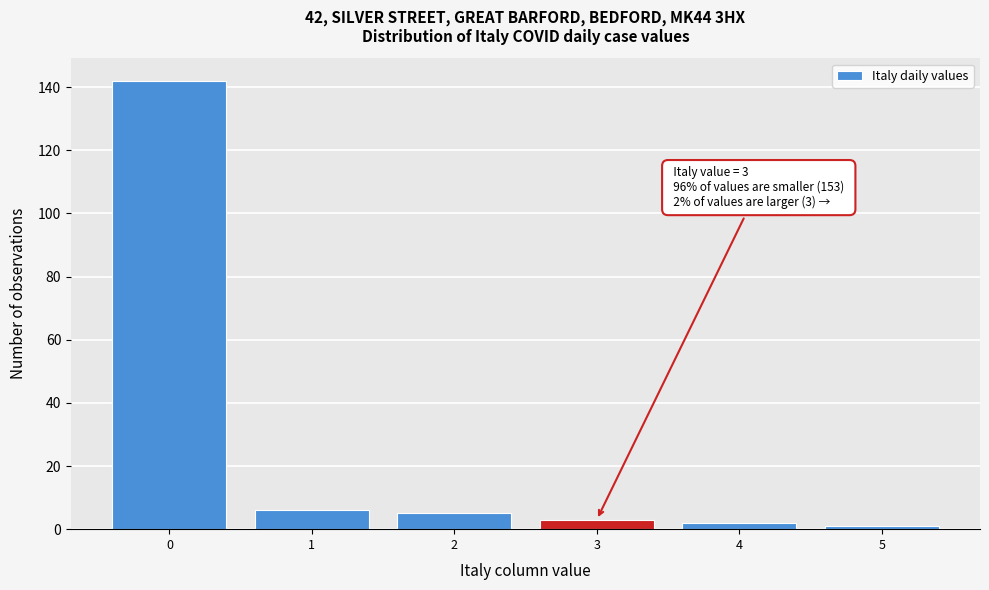

Which range on the x-axis has the tallest bar?

-0.5 to 0.5